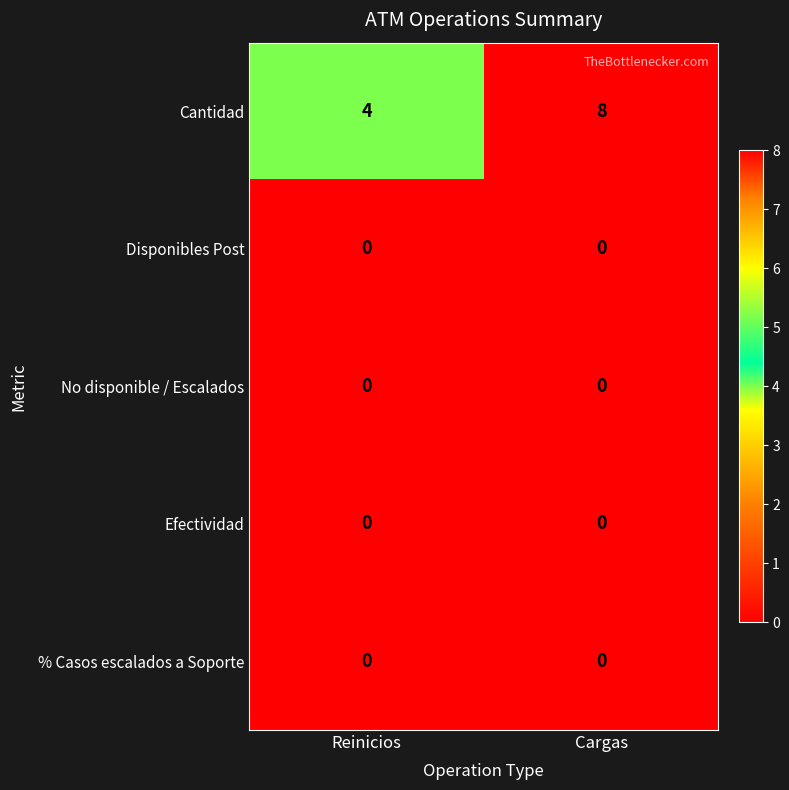

What is the spread (max minus min) of values at Cargas?

8